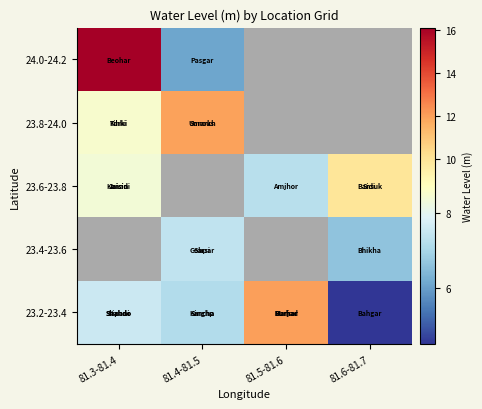

The value of 23.4-23.6 at 81.4-81.5 is 7.4. True or false?

True